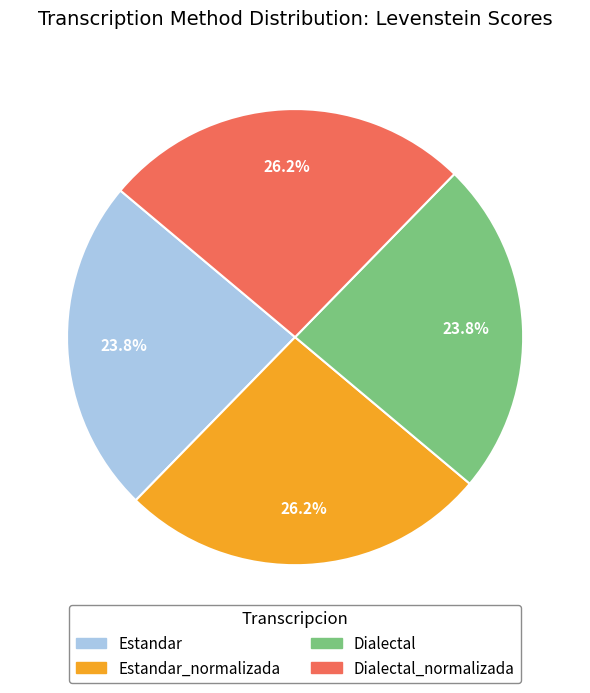

What is the total percentage of Dialectal and Estandar_normalizada?

50.0%